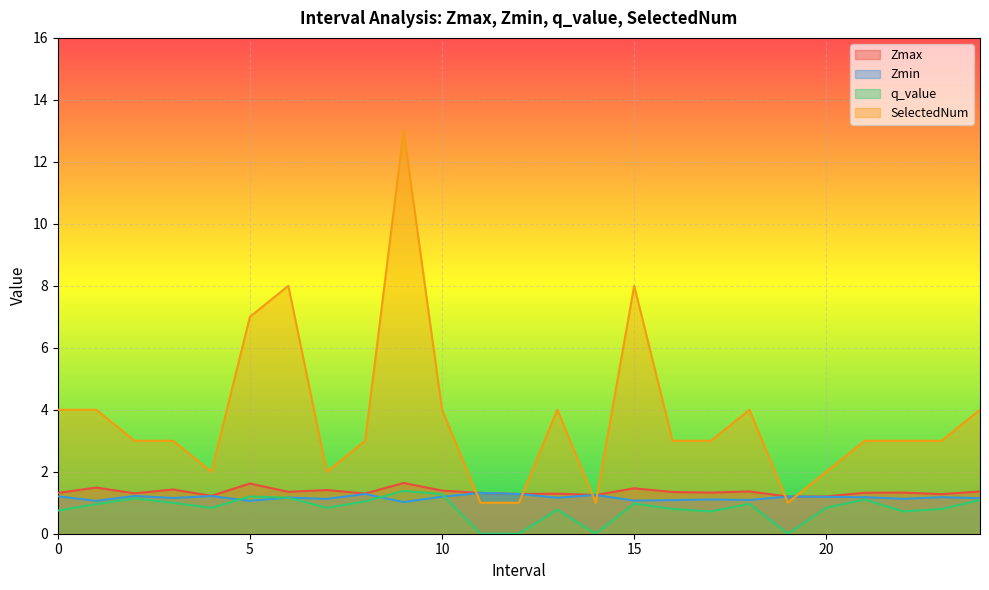

Is it true that Zmax equals 0.8 at 2.0?

False